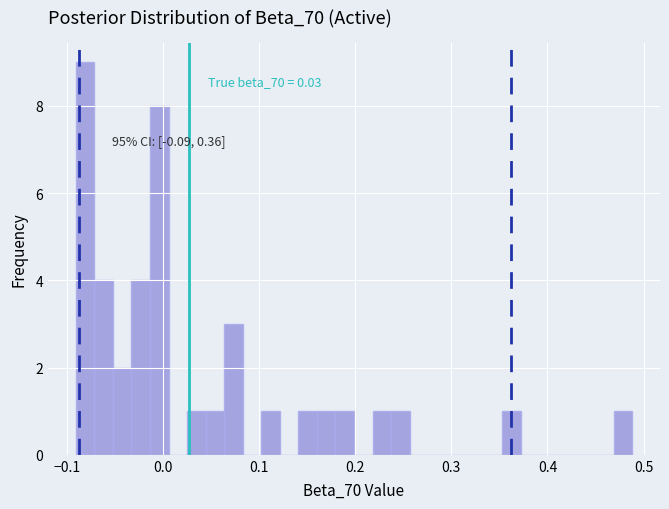

Read against the x-axis, roughly where is the centre of the tallest bar?

-0.08